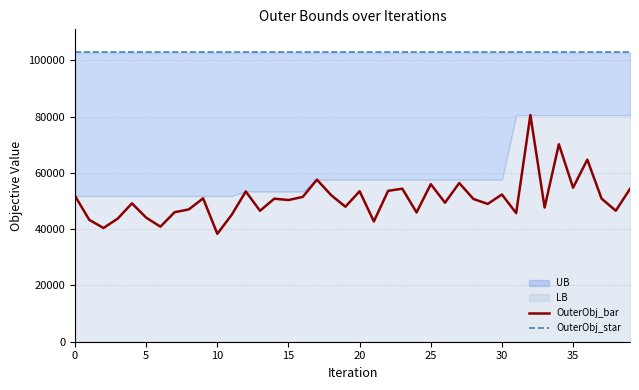

How many lines are shown in the chart?

2